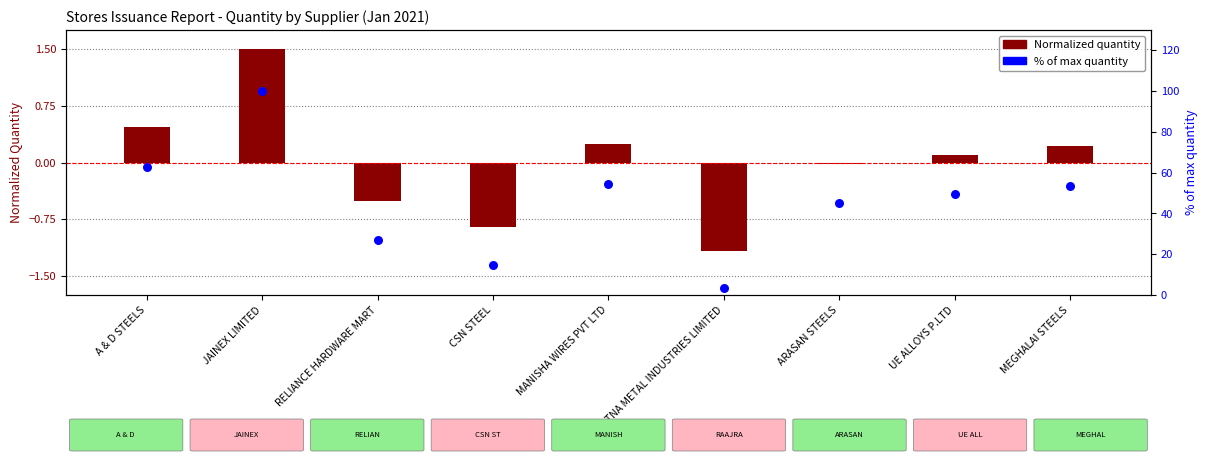

Which series has the widest spread of Y values?

% of max quantity